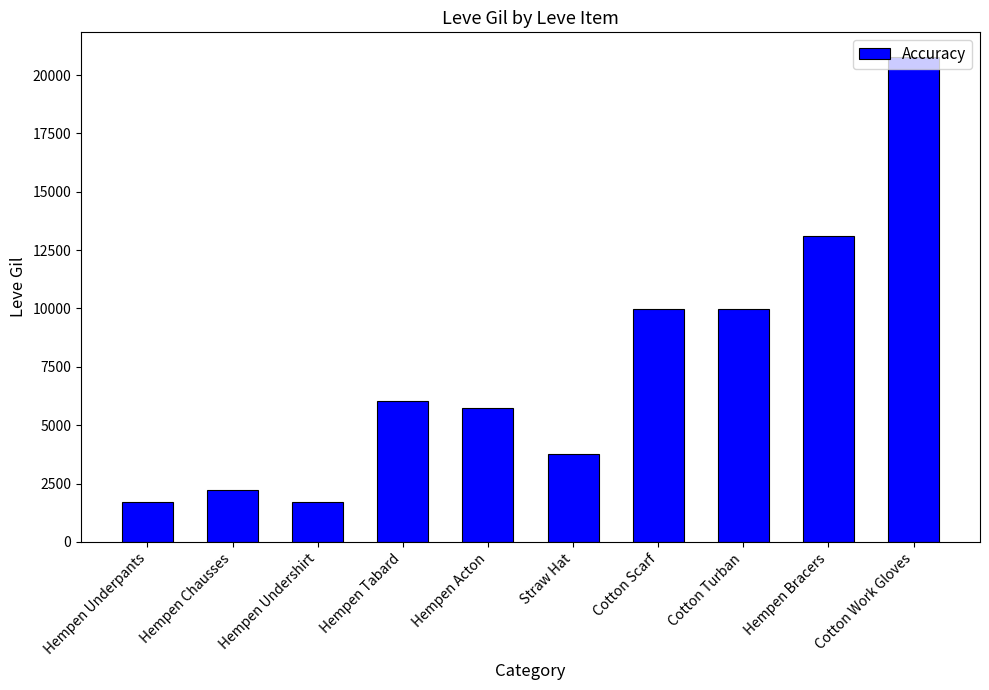

Reading right to left, extract all data points from this chart.

Cotton Work Gloves=20790	Hempen Bracers=13090	Cotton Turban=9990	Cotton Scarf=9990	Straw Hat=3780	Hempen Acton=5730	Hempen Tabard=6030	Hempen Undershirt=1690	Hempen Chausses=2220	Hempen Underpants=1690